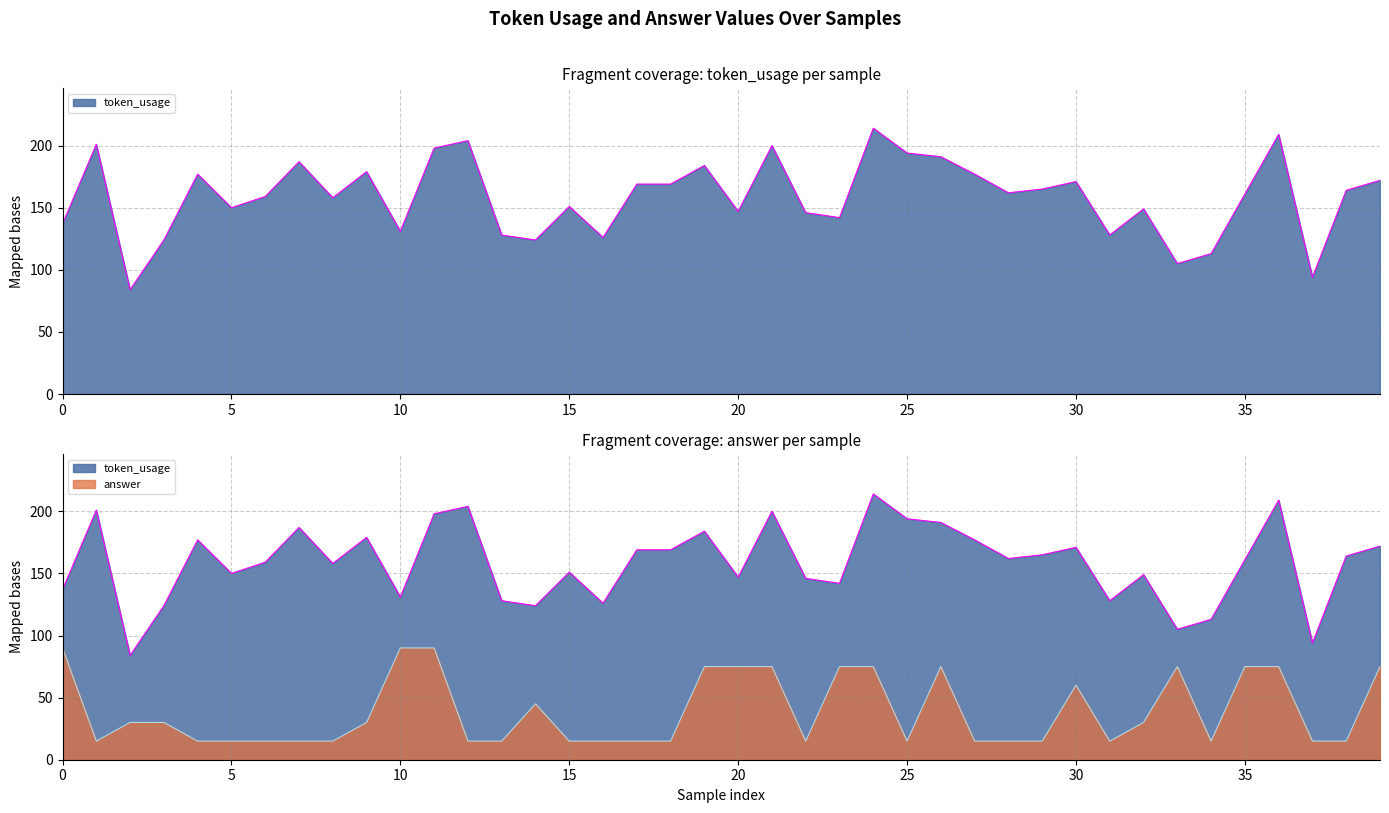

At which category does the chart reach its peak across all series?

24